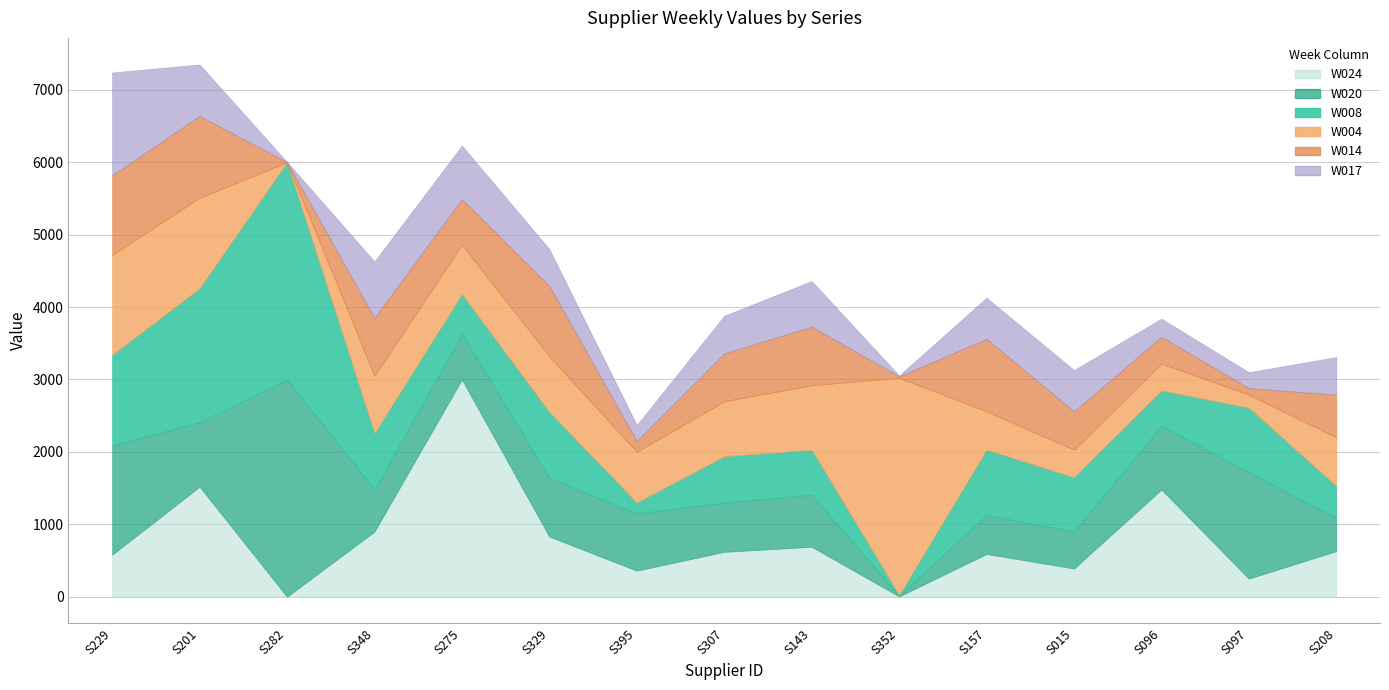

After their last crossing, which series has the higher values: W014 or W020?

W014